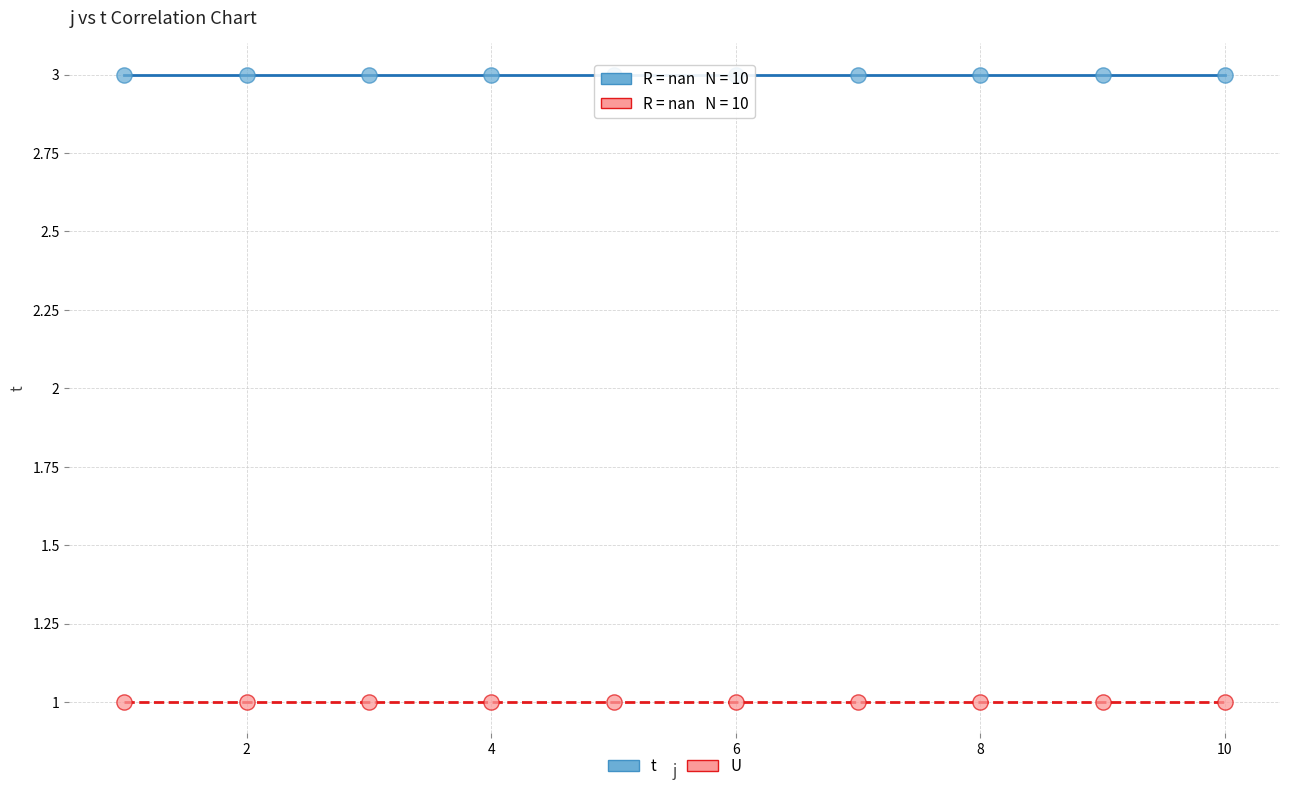

Which series reaches the maximum Y coordinate?

t